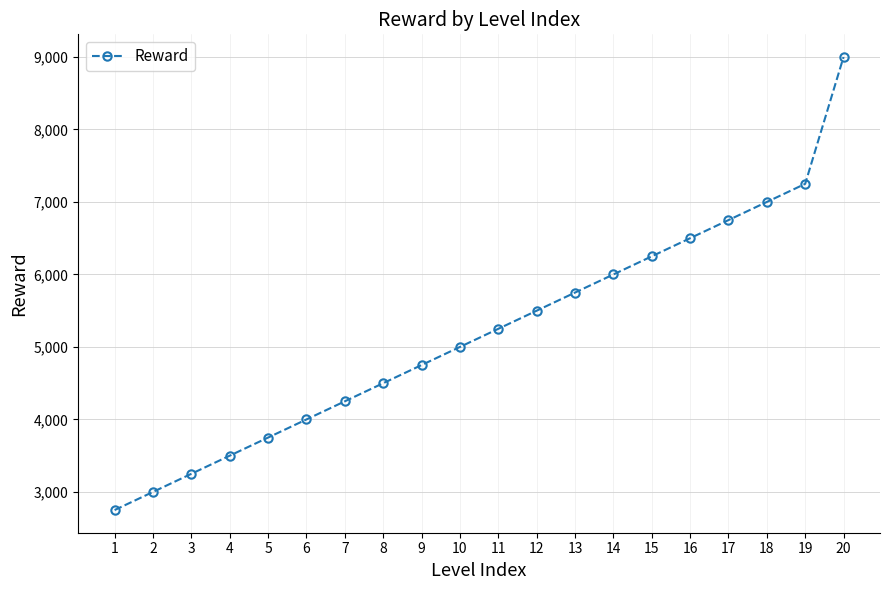

How many lines are shown in the chart?

1